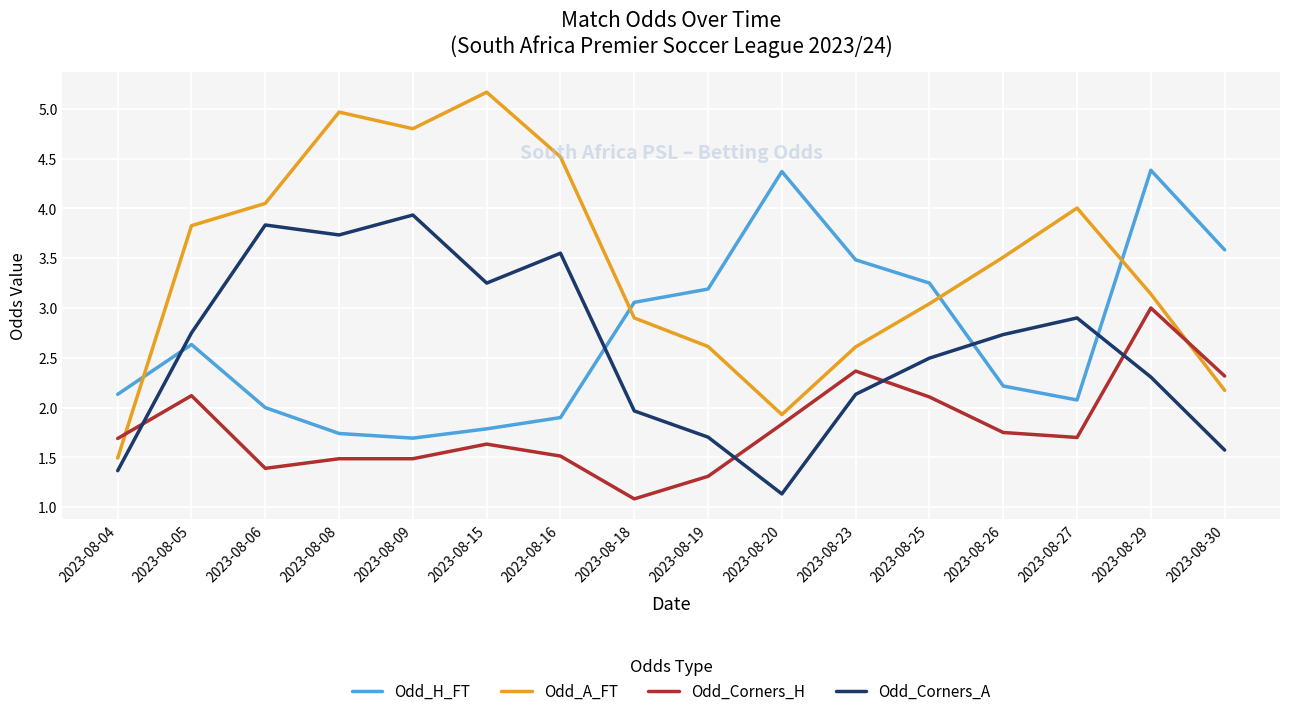

The value of Odd_A_FT at 2023-08-19 is 2.6. True or false?

True